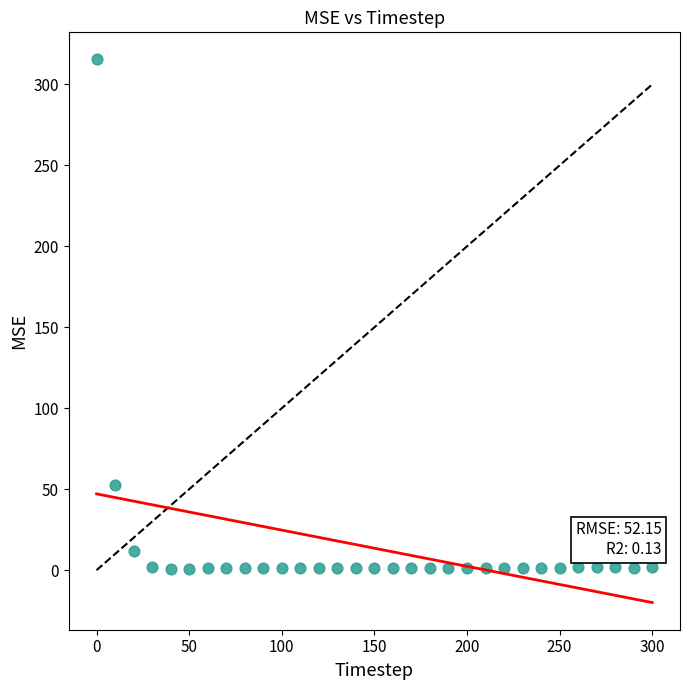

What Y value in the scatter plot is closest to 158?

52.6